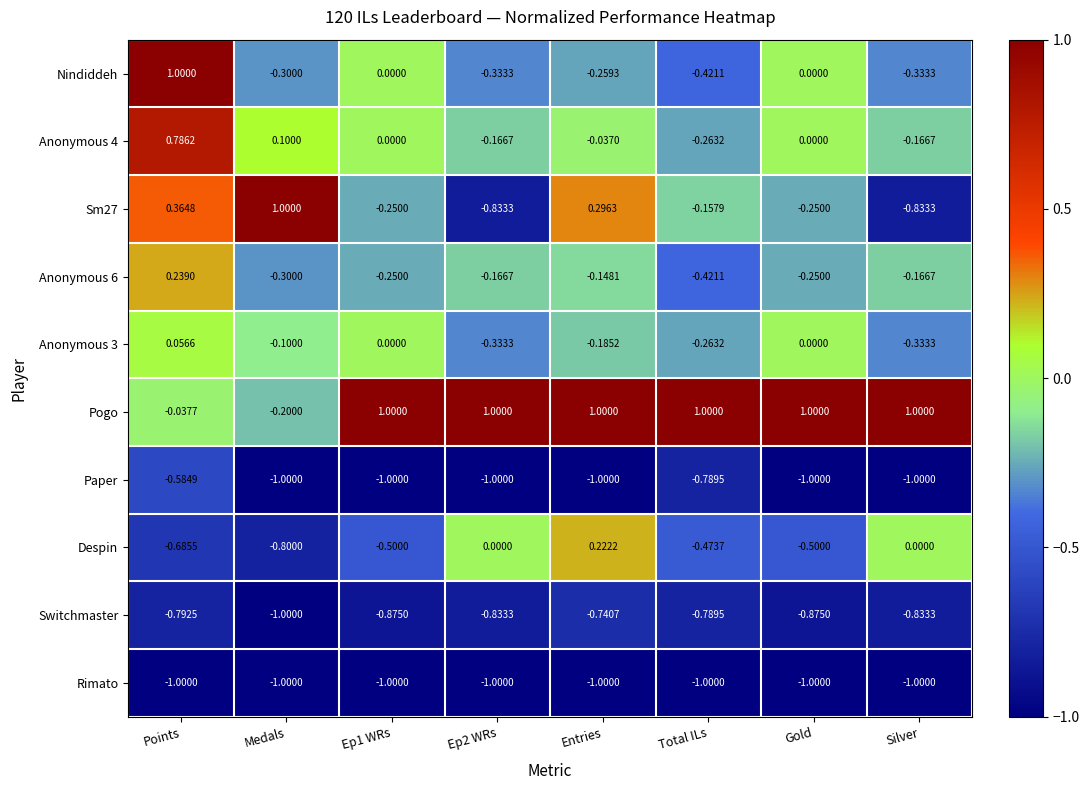

What is the total value across all series at Medals?

-3.6